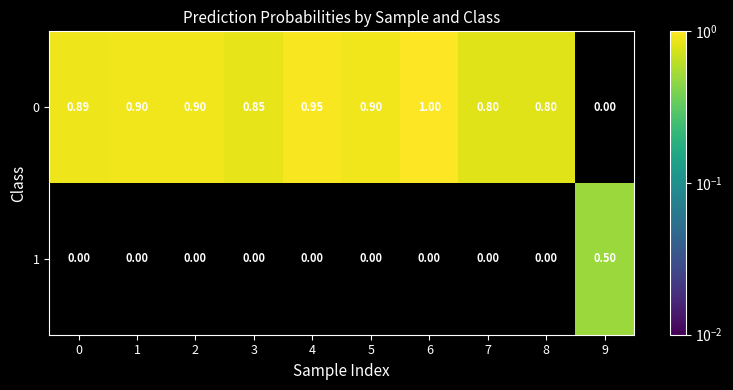

Is the value of 1 at 5 greater than the value of 0 at 5?

No